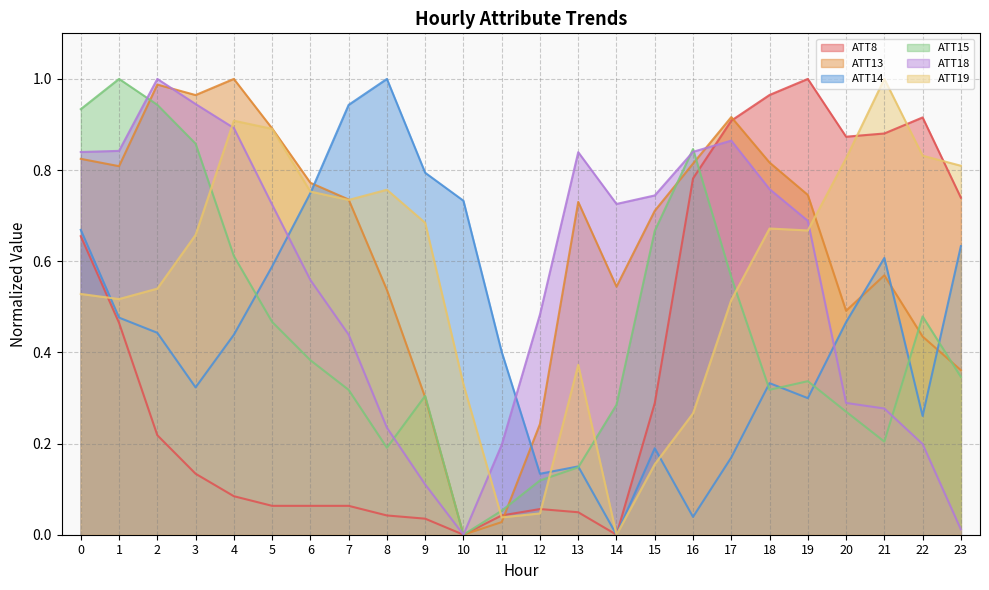

What is the difference between the highest and lowest values at 10?

0.7